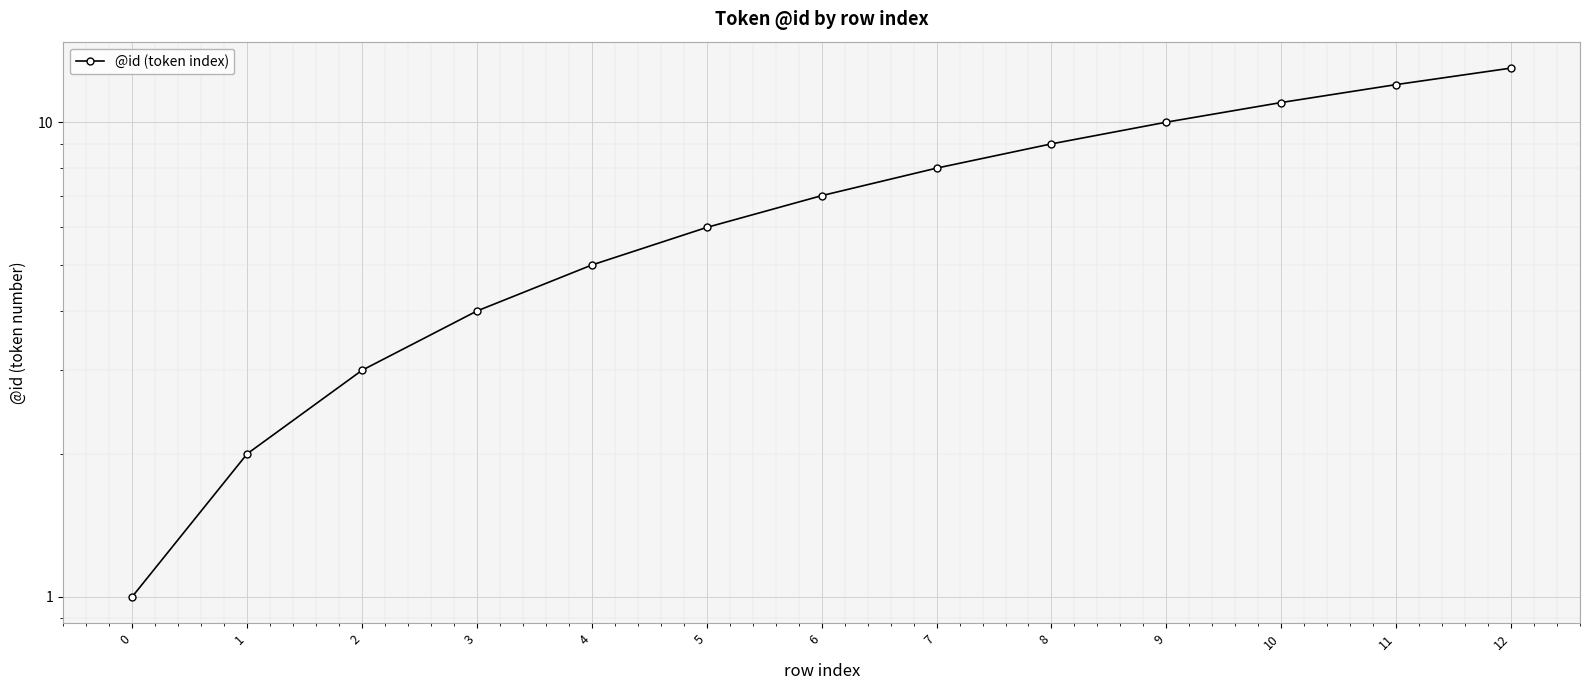

What is the value of the 5th point from the left?

5